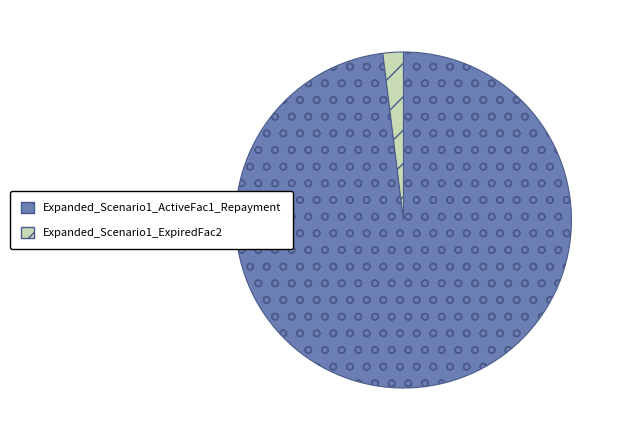

Which has a higher value, Expanded_Scenario1_ExpiredFac2 or Expanded_Scenario1_ActiveFac1_Repayment?

Expanded_Scenario1_ActiveFac1_Repayment